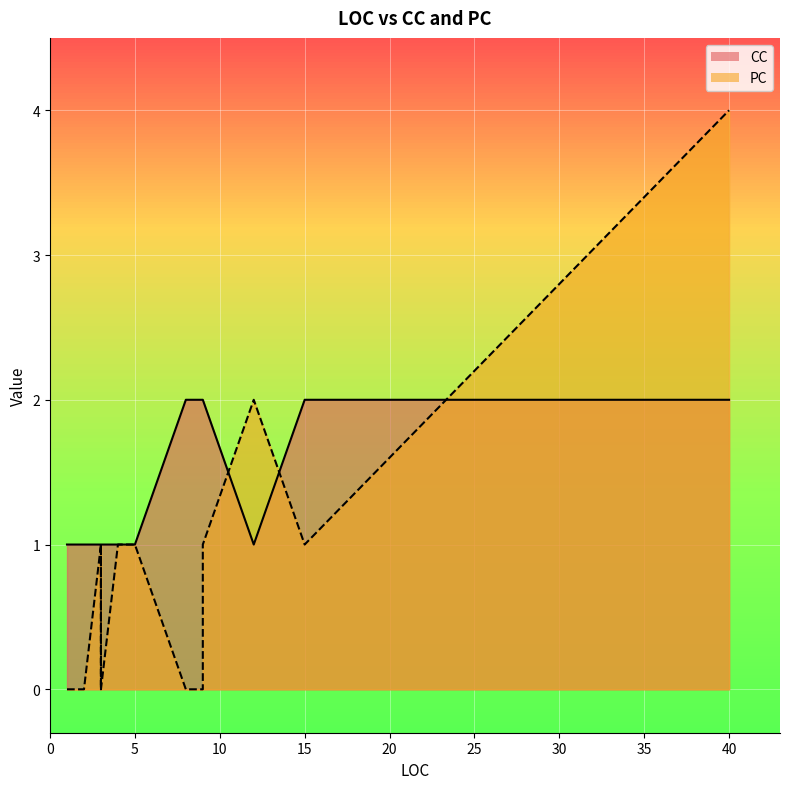

The CC series shows 1 at 5. True or false?

False